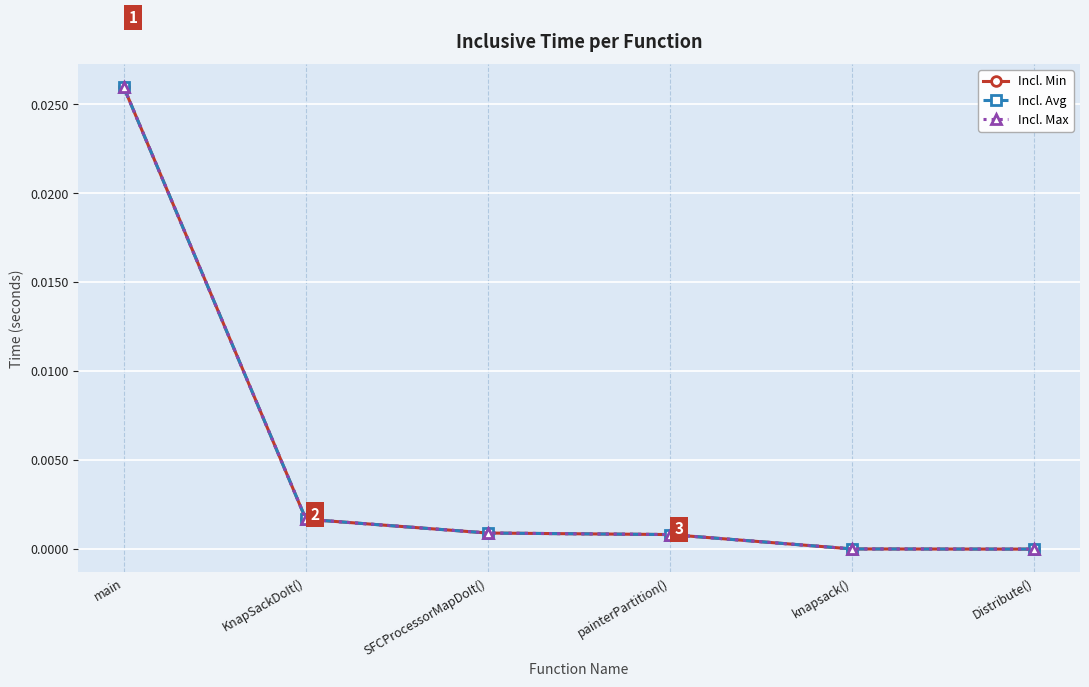

Between main and painterPartition(), which series saw the biggest shift?

Incl. Min